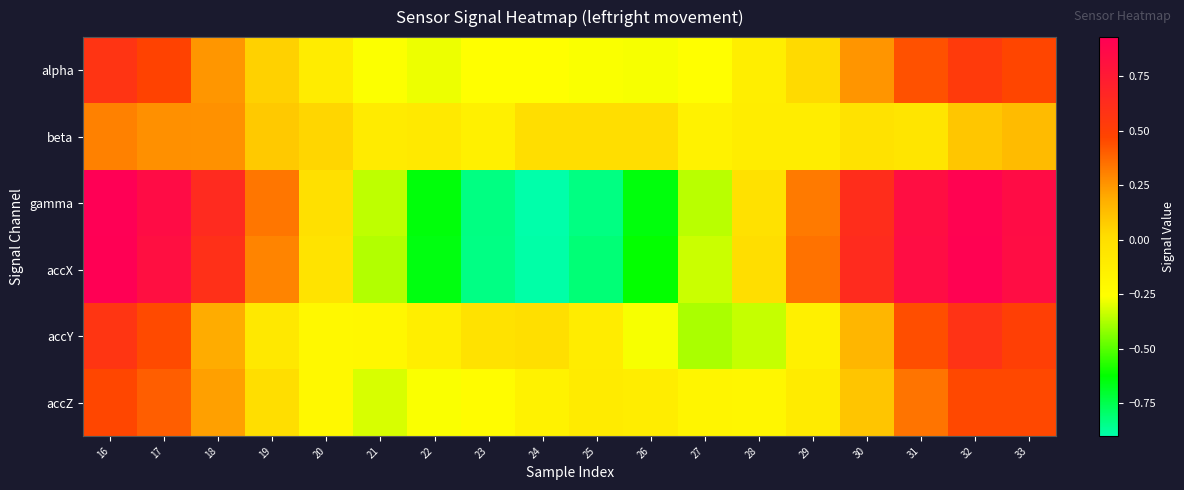

Reading left to right, transcribe all the data shown in this chart.

alpha: 16=0.6	17=0.5	18=0.3	19=0.1	20=-0.1	21=-0.3	22=-0.3	23=-0.3	24=-0.3	25=-0.3	26=-0.3	27=-0.3	28=-0.1	29=0.0	30=0.3	31=0.4	32=0.5	33=0.5
beta: 16=0.3	17=0.3	18=0.3	19=0.1	20=0.0	21=-0.1	22=-0.1	23=-0.1	24=-0.0	25=-0.0	26=0.0	27=-0.2	28=-0.1	29=-0.1	30=-0.0	31=-0.1	32=0.1	33=0.1
gamma: 16=0.9	17=0.8	18=0.6	19=0.3	20=-0.0	21=-0.4	22=-0.6	23=-0.8	24=-0.9	25=-0.8	26=-0.6	27=-0.4	28=-0.0	29=0.3	30=0.6	31=0.8	32=0.9	33=0.8
accX: 16=0.9	17=0.8	18=0.6	19=0.3	20=-0.0	21=-0.4	22=-0.7	23=-0.8	24=-0.9	25=-0.8	26=-0.6	27=-0.3	28=0.0	29=0.3	30=0.6	31=0.8	32=0.9	33=0.8
accY: 16=0.6	17=0.5	18=0.2	19=-0.1	20=-0.2	21=-0.2	22=-0.1	23=-0.0	24=-0.0	25=-0.1	26=-0.3	27=-0.4	28=-0.3	29=-0.1	30=0.2	31=0.4	32=0.6	33=0.5
accZ: 16=0.5	17=0.4	18=0.2	19=0.0	20=-0.2	21=-0.3	22=-0.3	23=-0.2	24=-0.2	25=-0.1	26=-0.1	27=-0.2	28=-0.2	29=-0.1	30=0.1	31=0.3	32=0.5	33=0.5